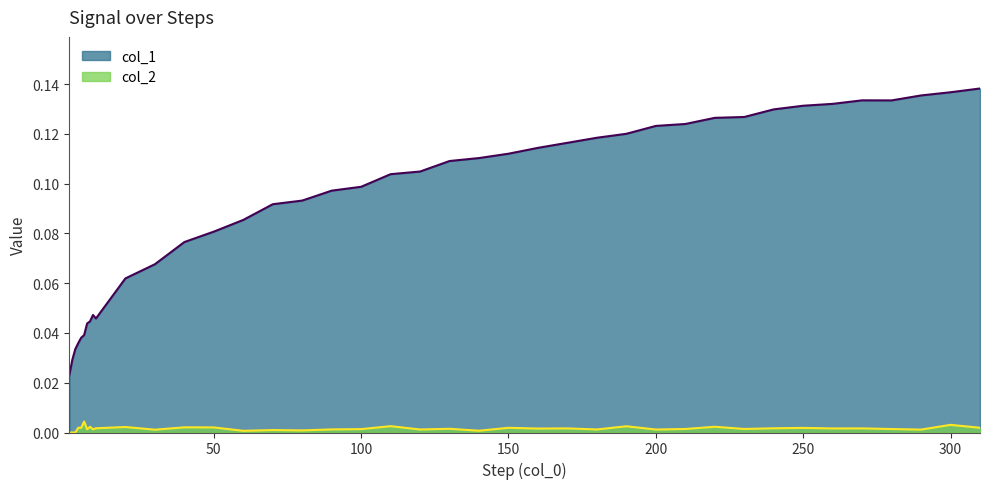

Is it true that col_2 equals 0.0 at 160?

False